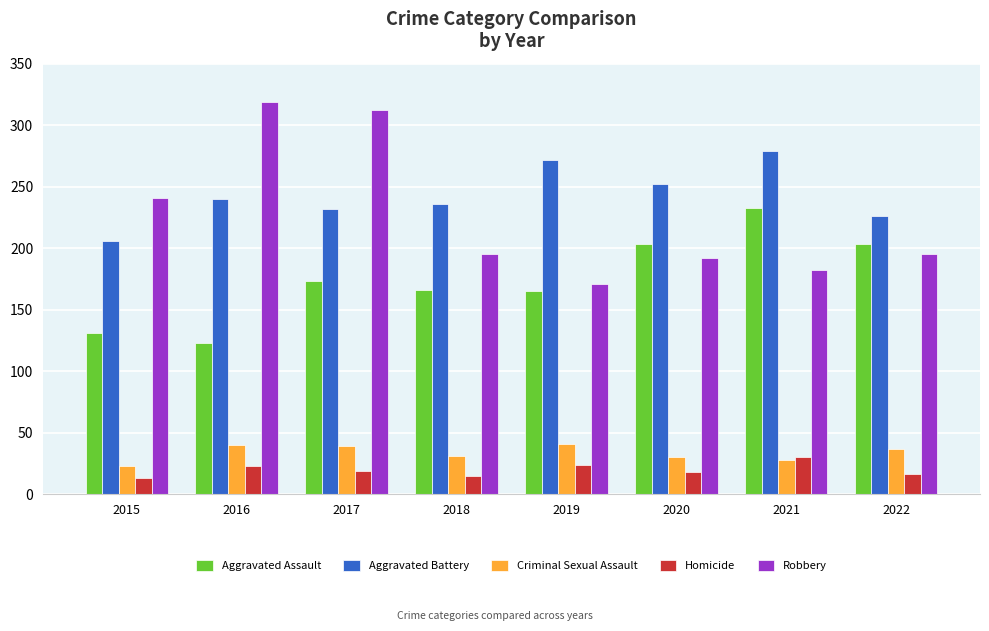

What are all the series names shown in the legend?

Aggravated Assault, Aggravated Battery, Criminal Sexual Assault, Homicide, Robbery